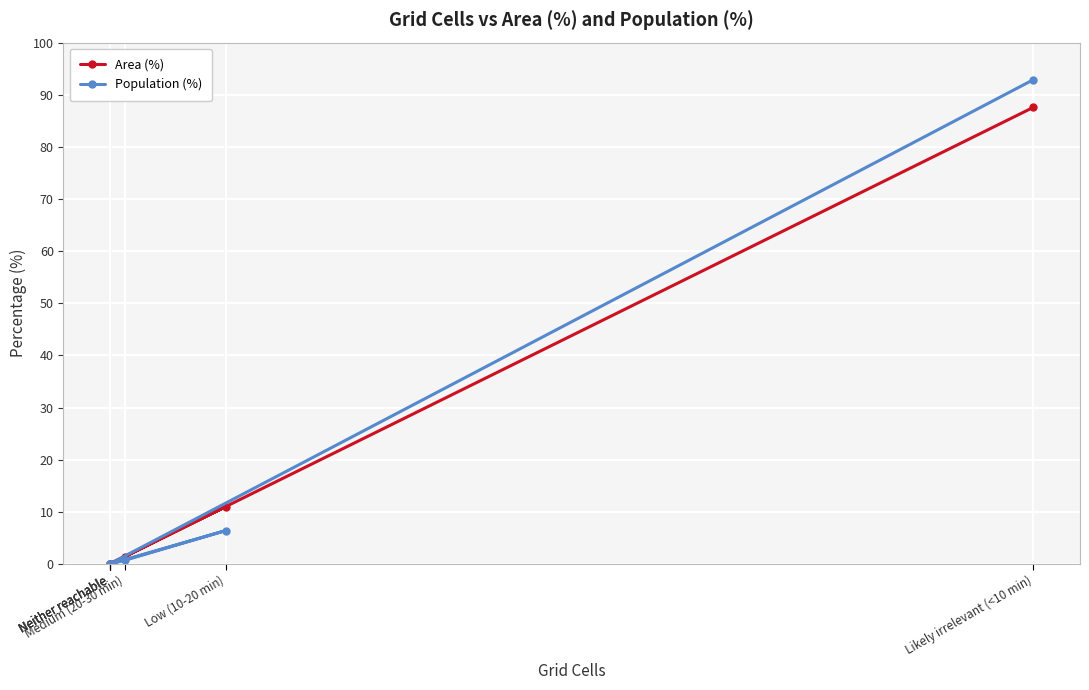

True or false: Area (%) has more than 0 interior local peaks.

True